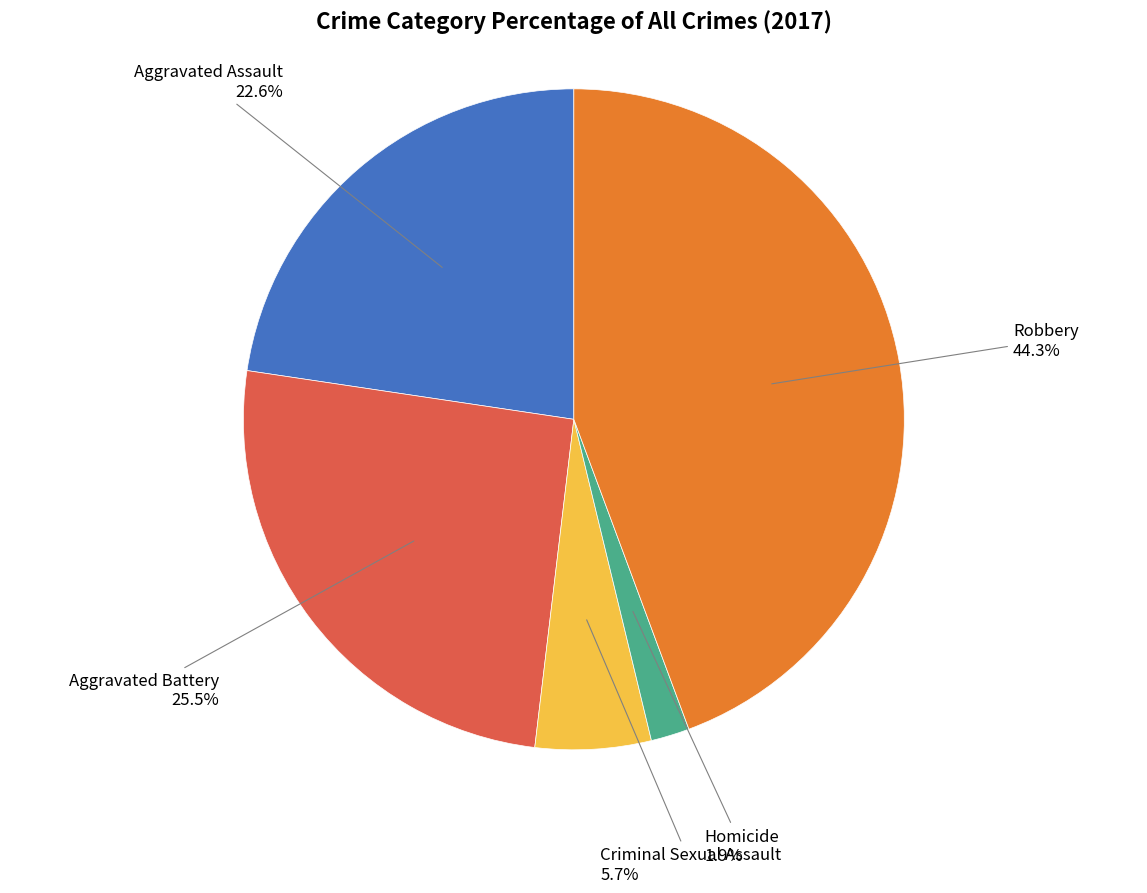

Is there a majority slice in this chart?

No